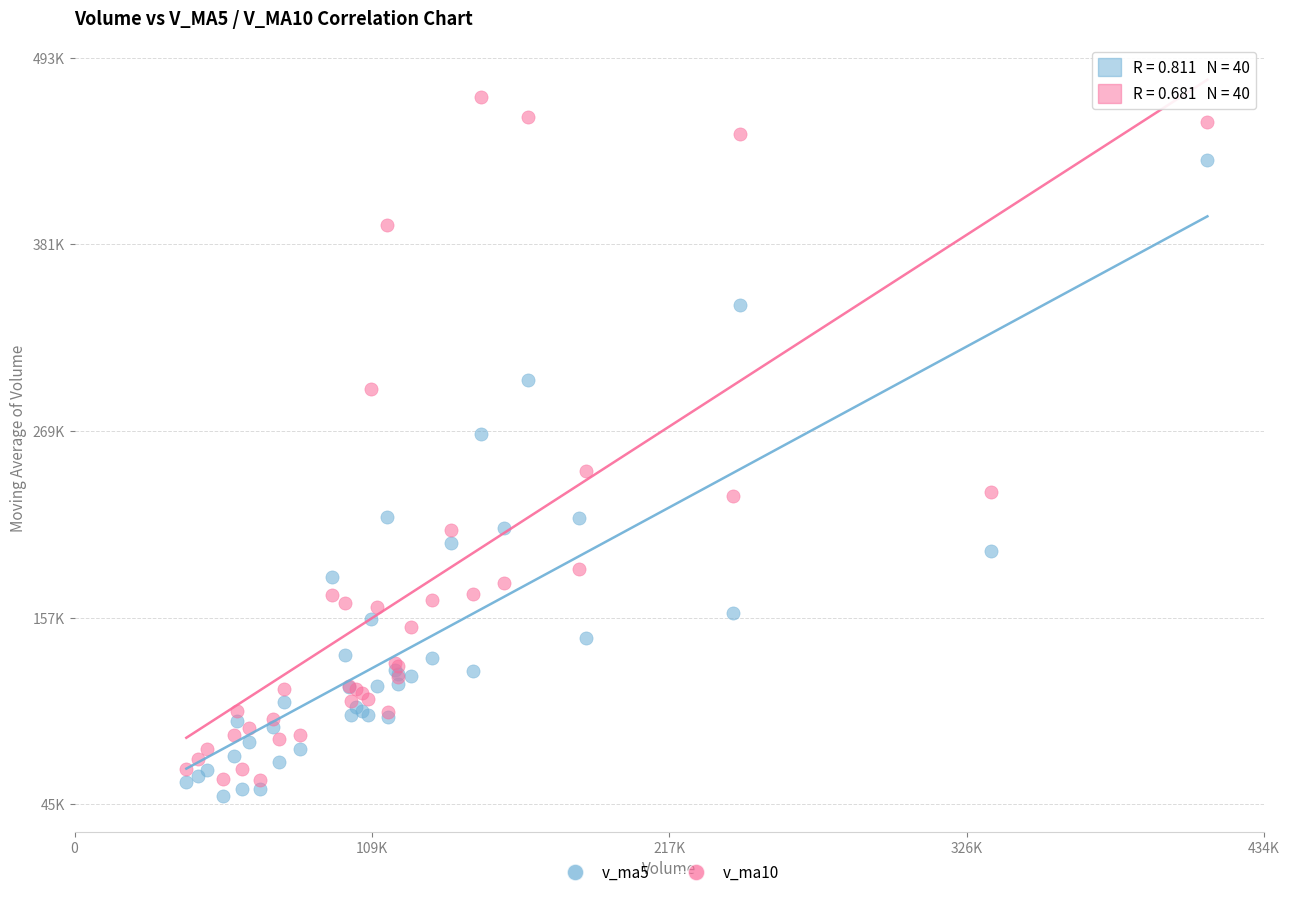

What are all the series names shown in the legend?

v_ma5, v_ma10